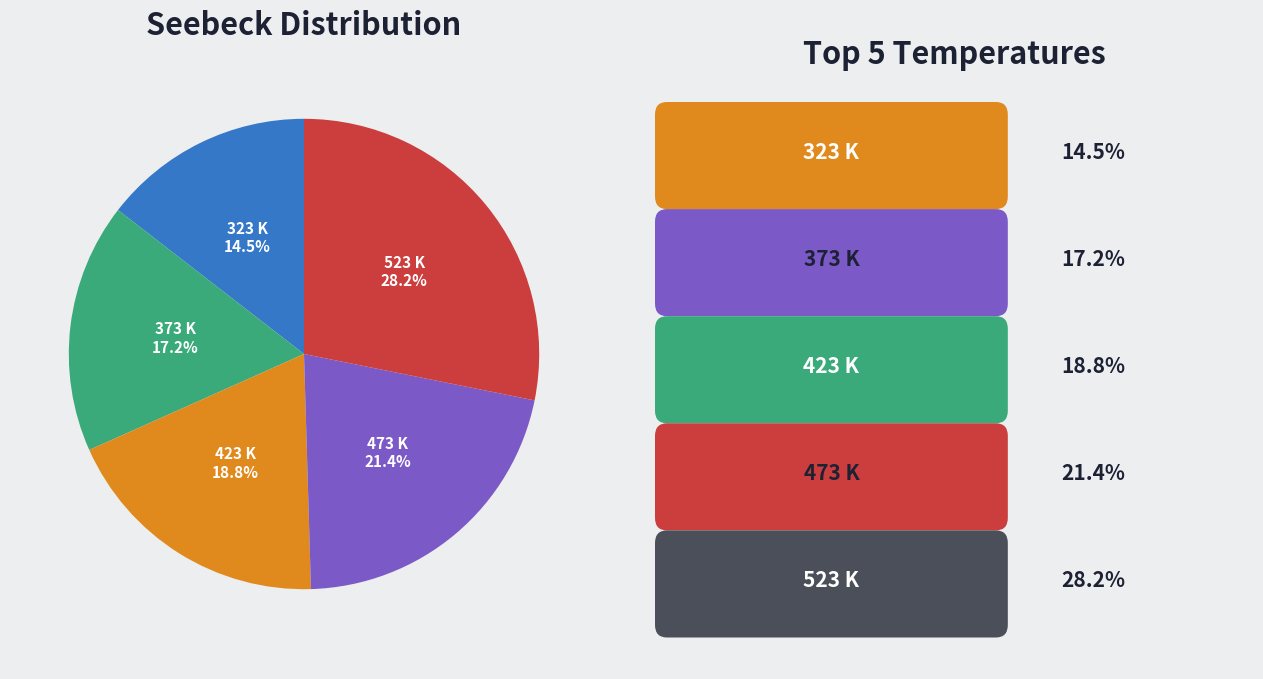

Is it true that 473 is 11% of the pie?

False